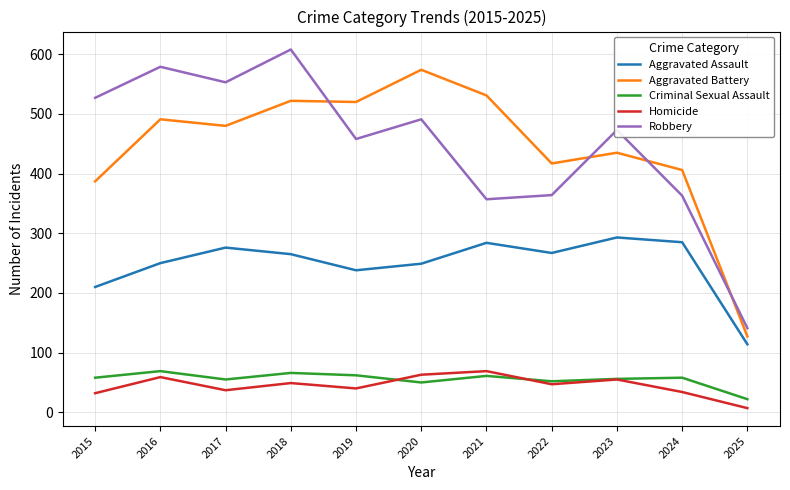

At which category does Aggravated Battery reach its first local valley?

2017